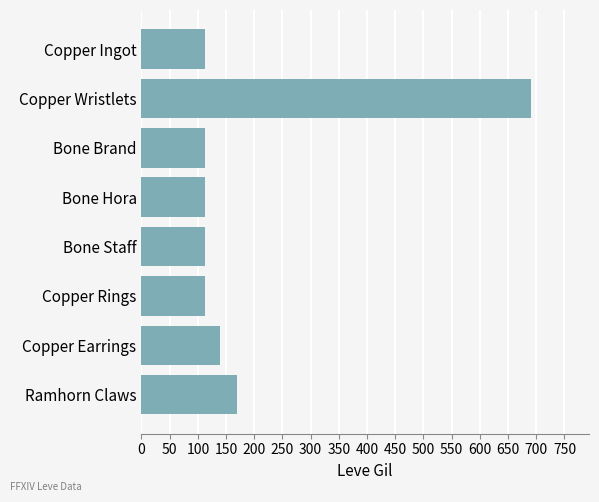

Where is the data nearest to the value 401?

Ramhorn Claws